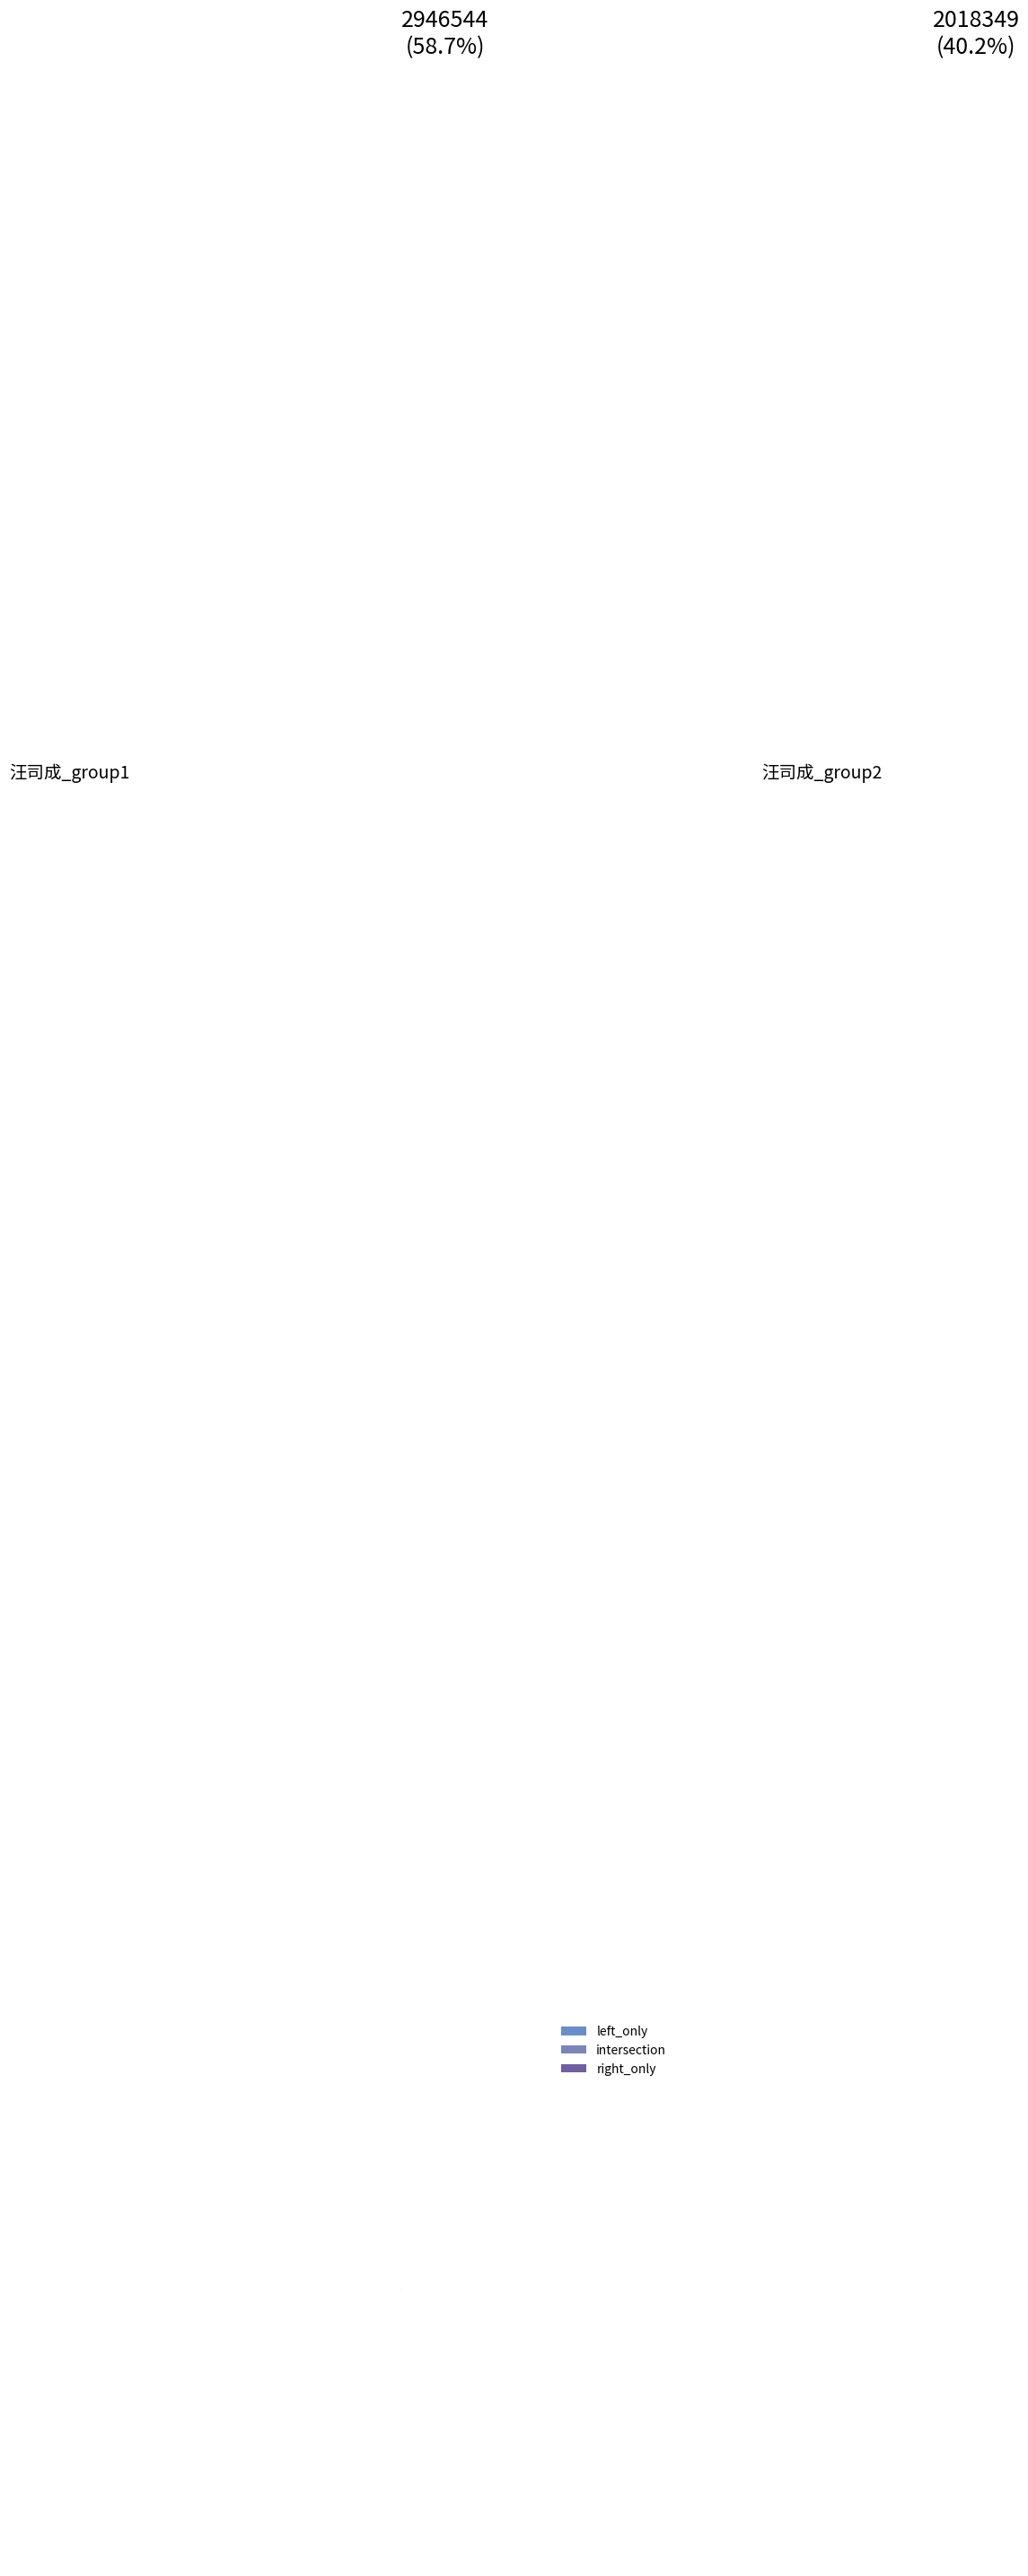

How many segments does this pie chart have?

3